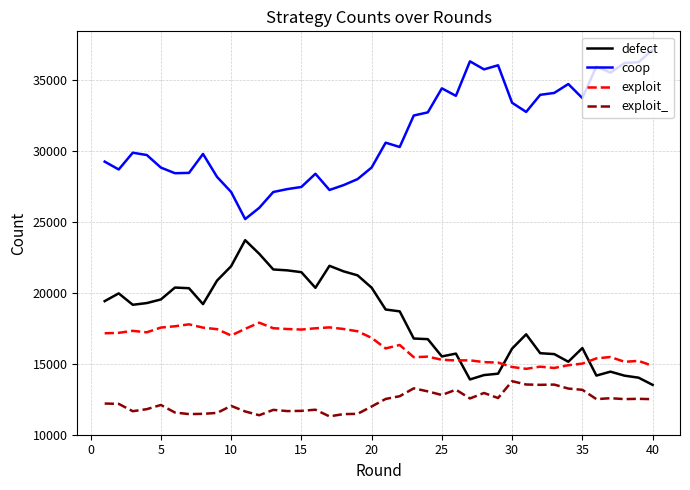

Rank the series by their maximum value, from highest to lowest.

coop, defect, exploit, exploit_